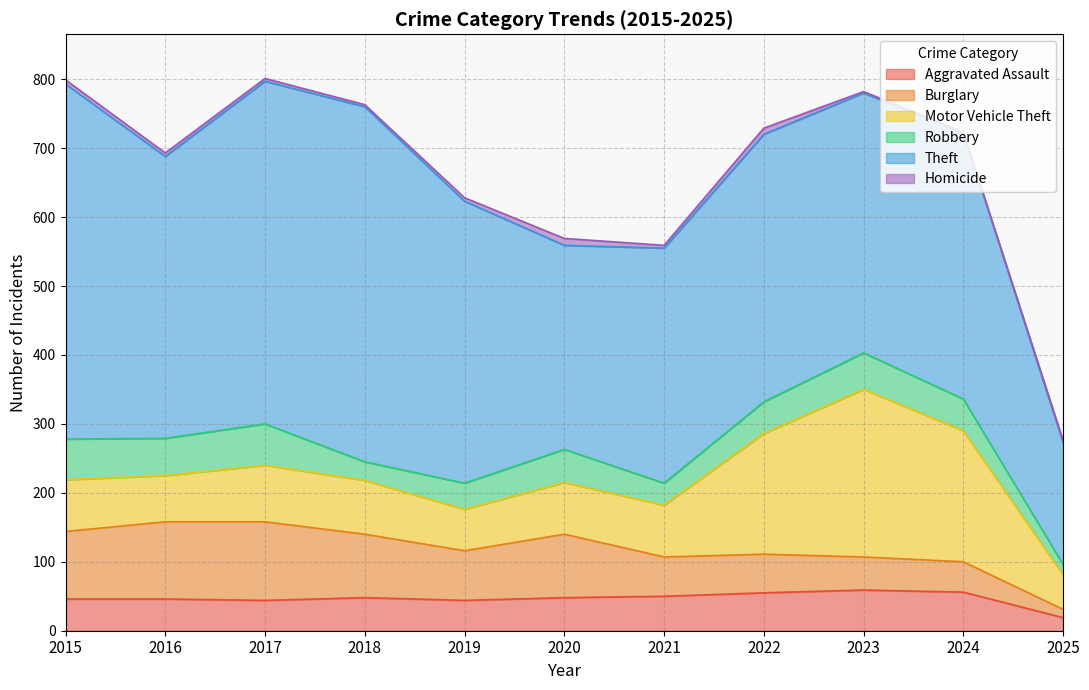

How many data points in Motor Vehicle Theft are less than 75?

3